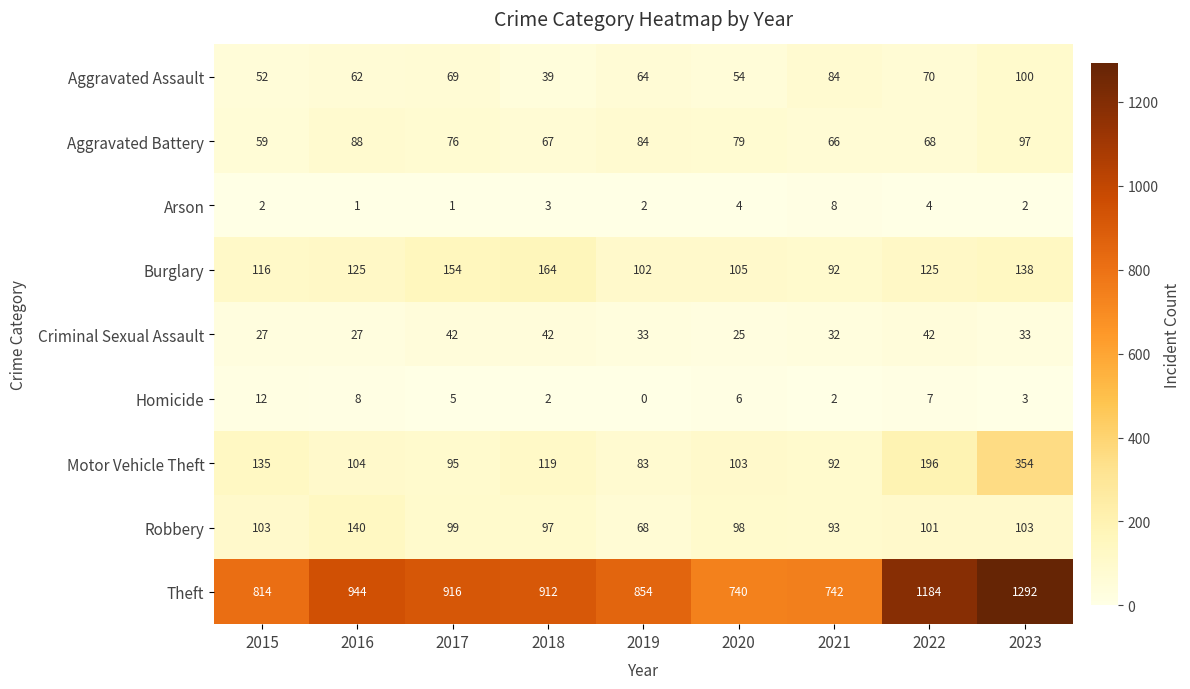

What is the difference between the Motor Vehicle Theft values at 2017 and 2016?

9